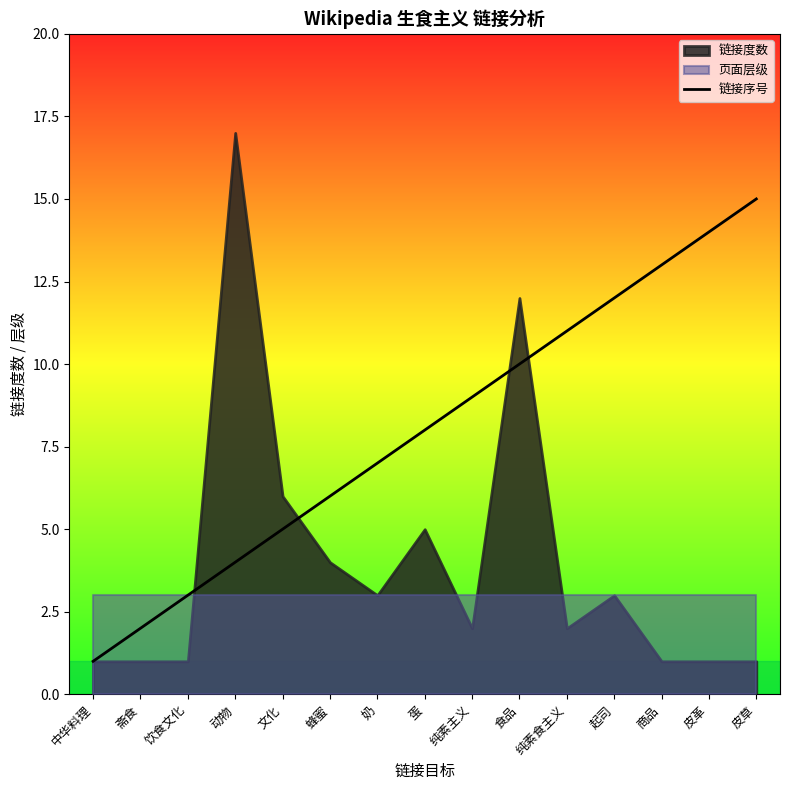

True or false: the data has more than 1 interior local peaks.

False